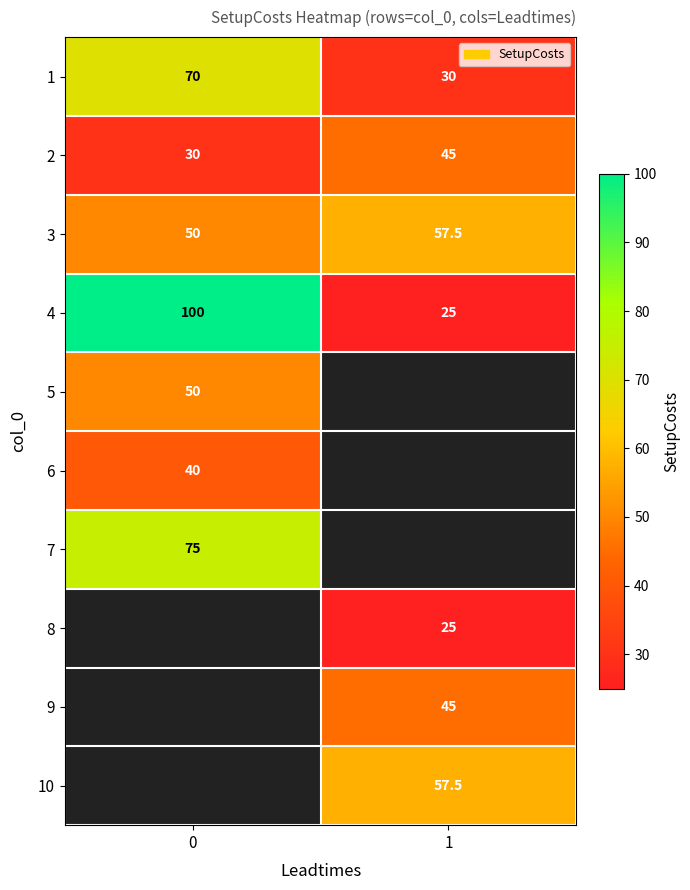

What is the sum of all 4 values?

125.0